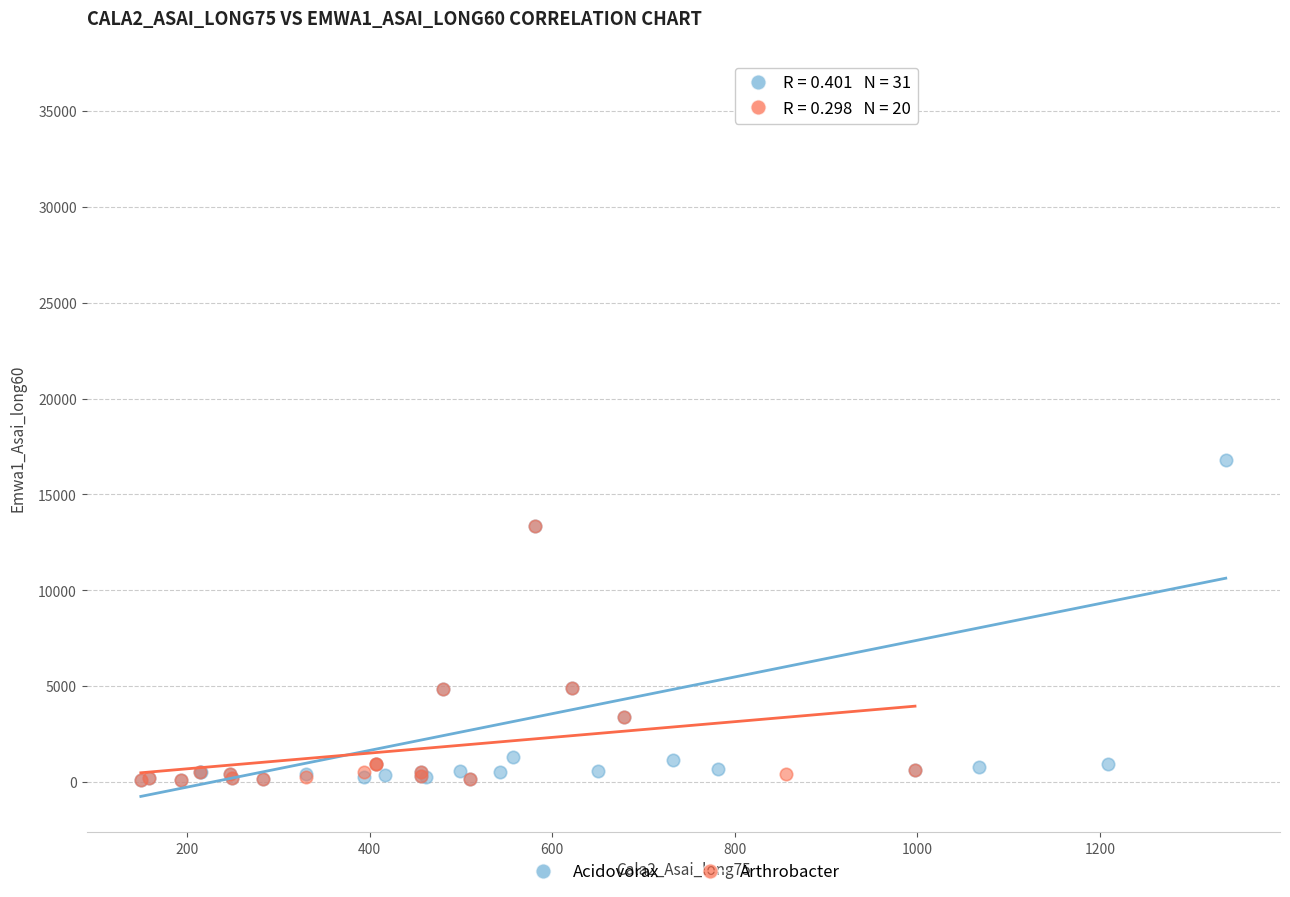

Which series has the widest spread of Y values?

Acidovorax